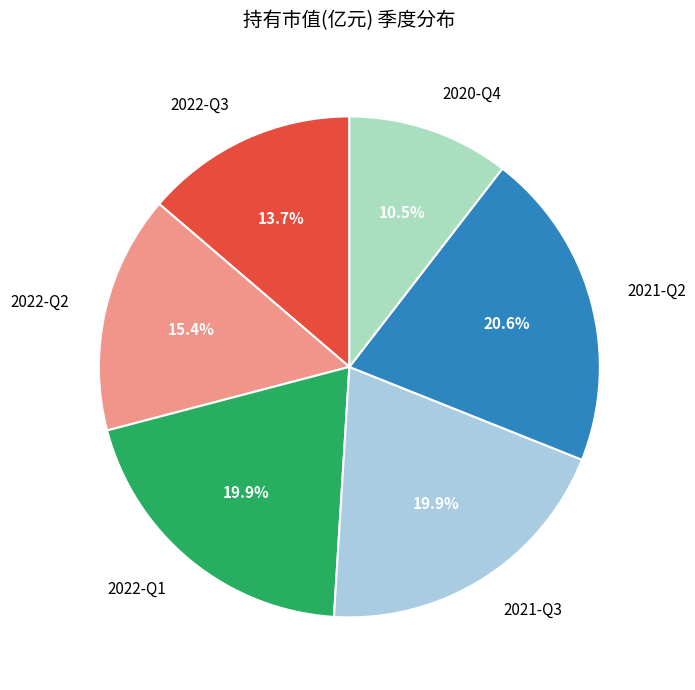

To the nearest percent, what percentage of the pie is 2021-Q3?

20%